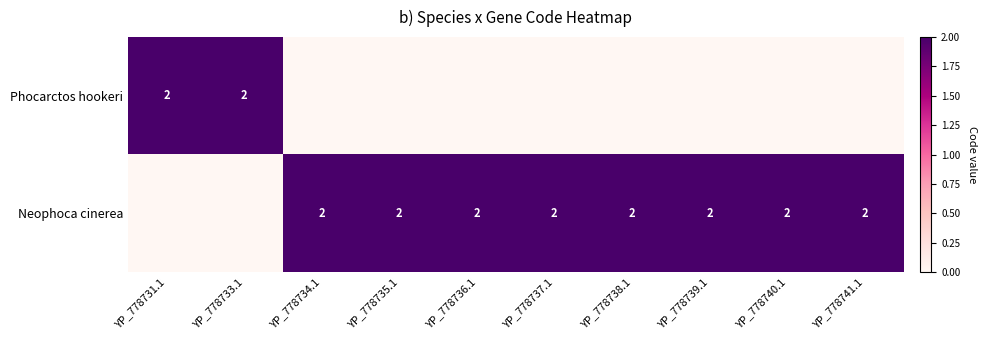

The value of Neophoca cinerea at YP_778735.1 is 2. True or false?

True